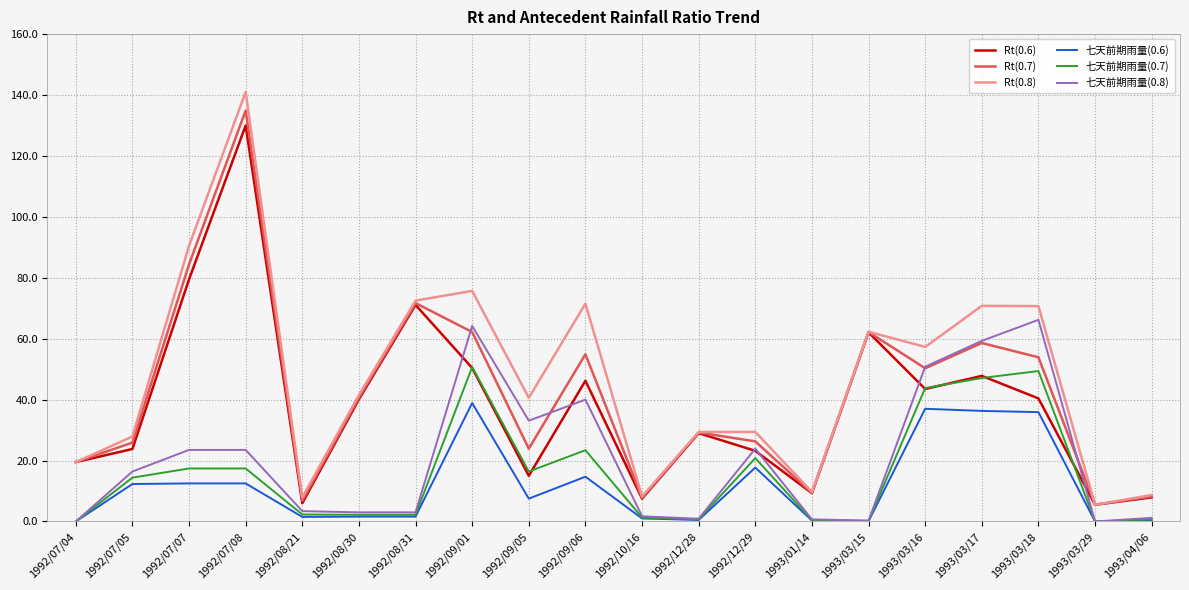

Is the value of 七天前期雨量(0.8) at 1992/09/01 greater than the value of Rt(0.6) at 1993/04/06?

Yes